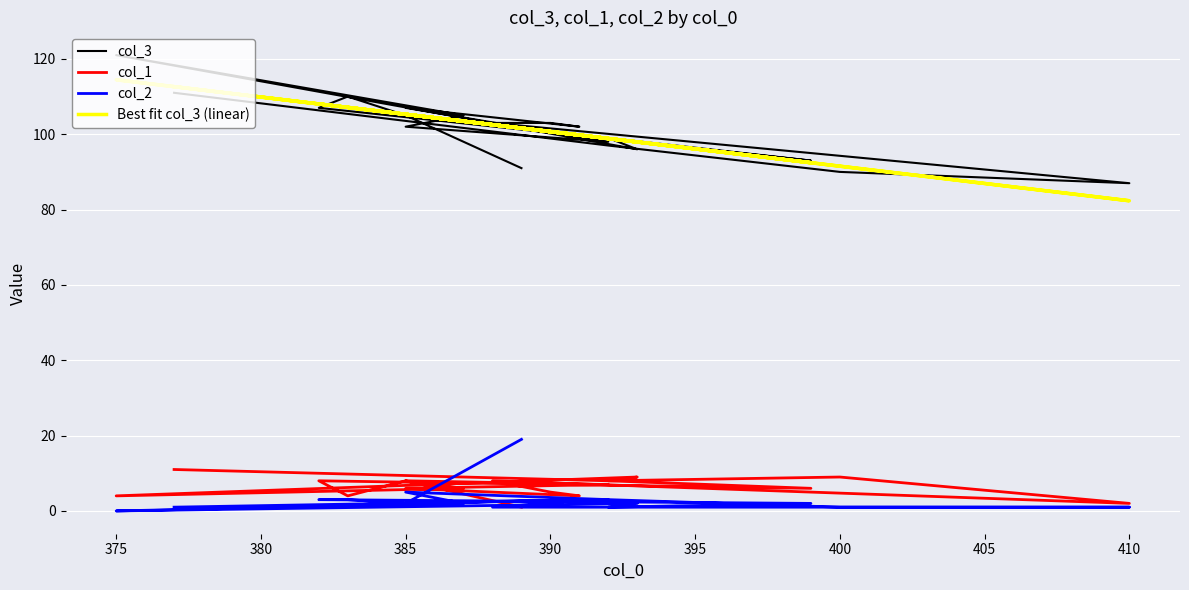

What is the value of the col_2 point at the 18th from the left?

3.0